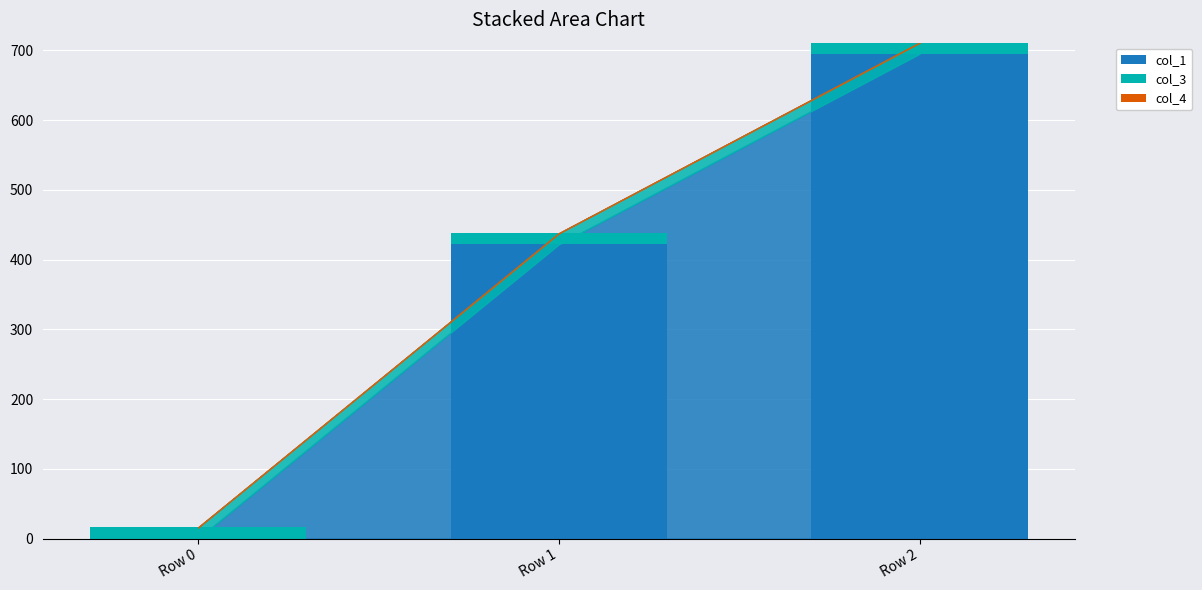

At which label is col_1 closest to 347?

Row 1